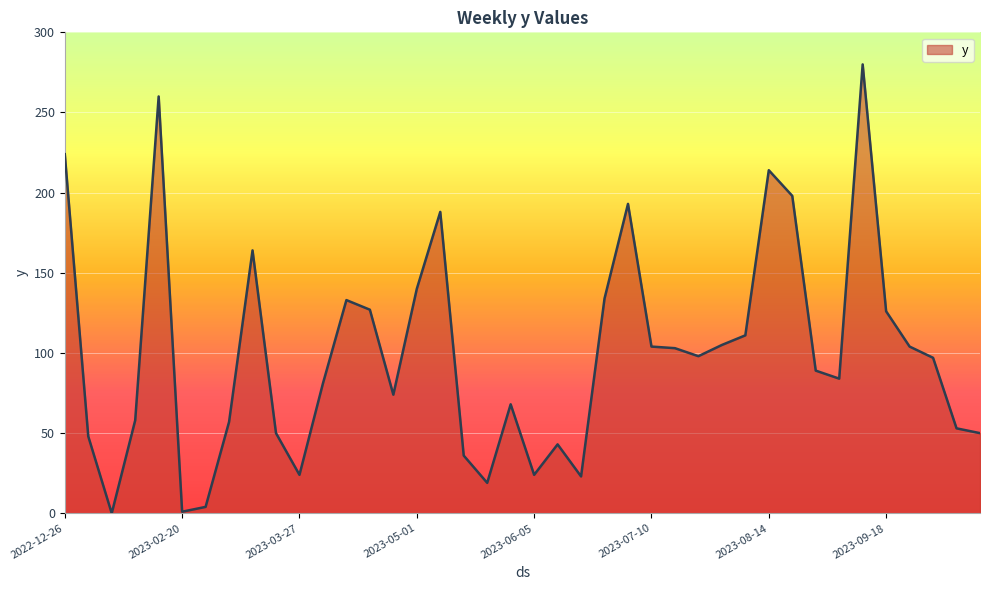

Does the chart have visible grid lines?

Yes